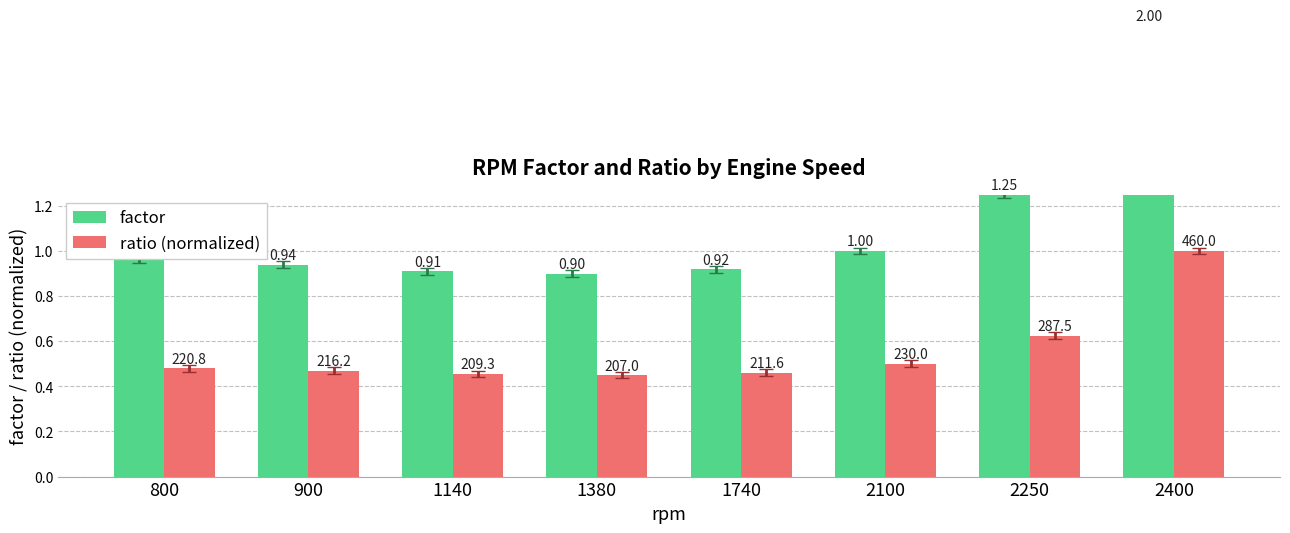

What is the maximum value for factor?

2.0